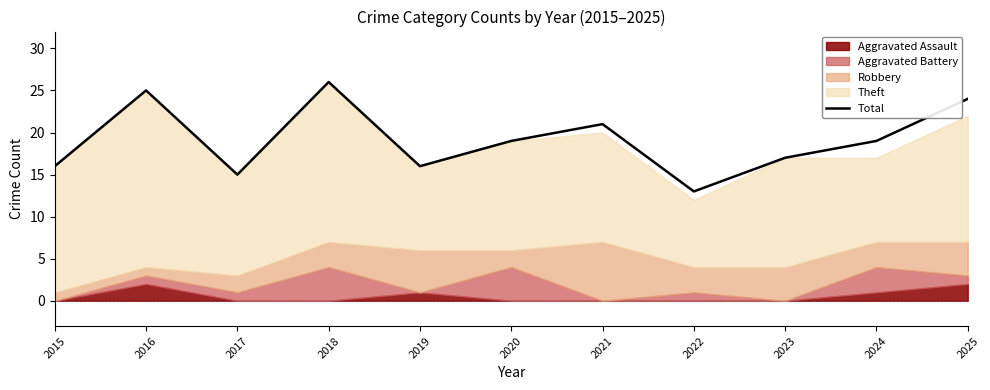

What is the minimum value shown in the chart?

13